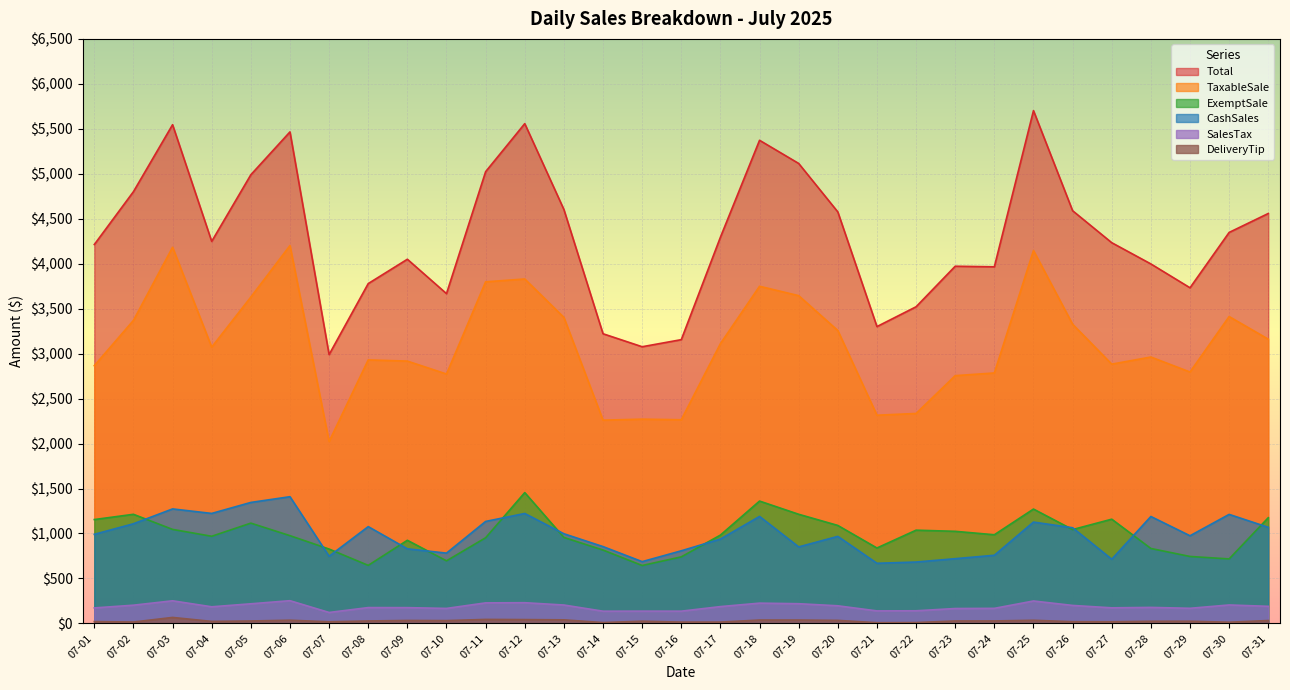

List the series in order of their peak value, highest first.

Total, TaxableSale, ExemptSale, CashSales, SalesTax, DeliveryTip